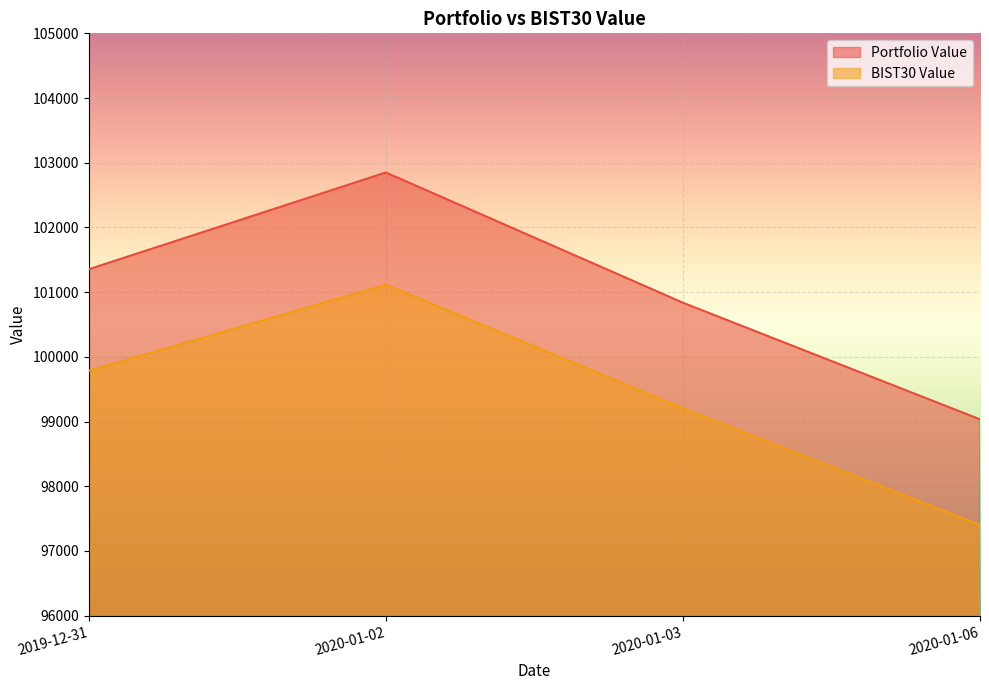

What is the value of the BIST30 Value point at the 2nd from the left?

101115.4